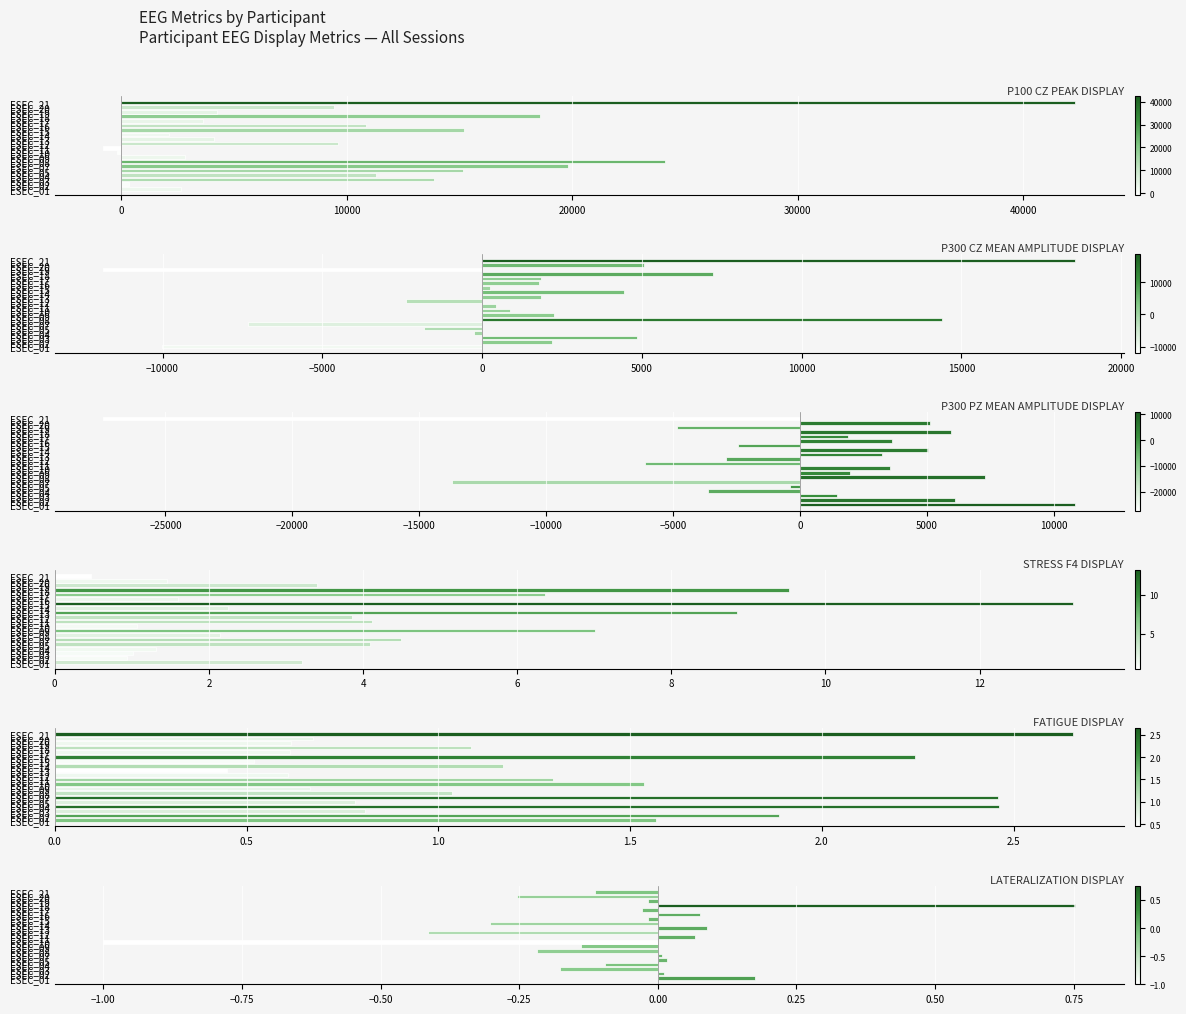

How many data points does each series have?

20